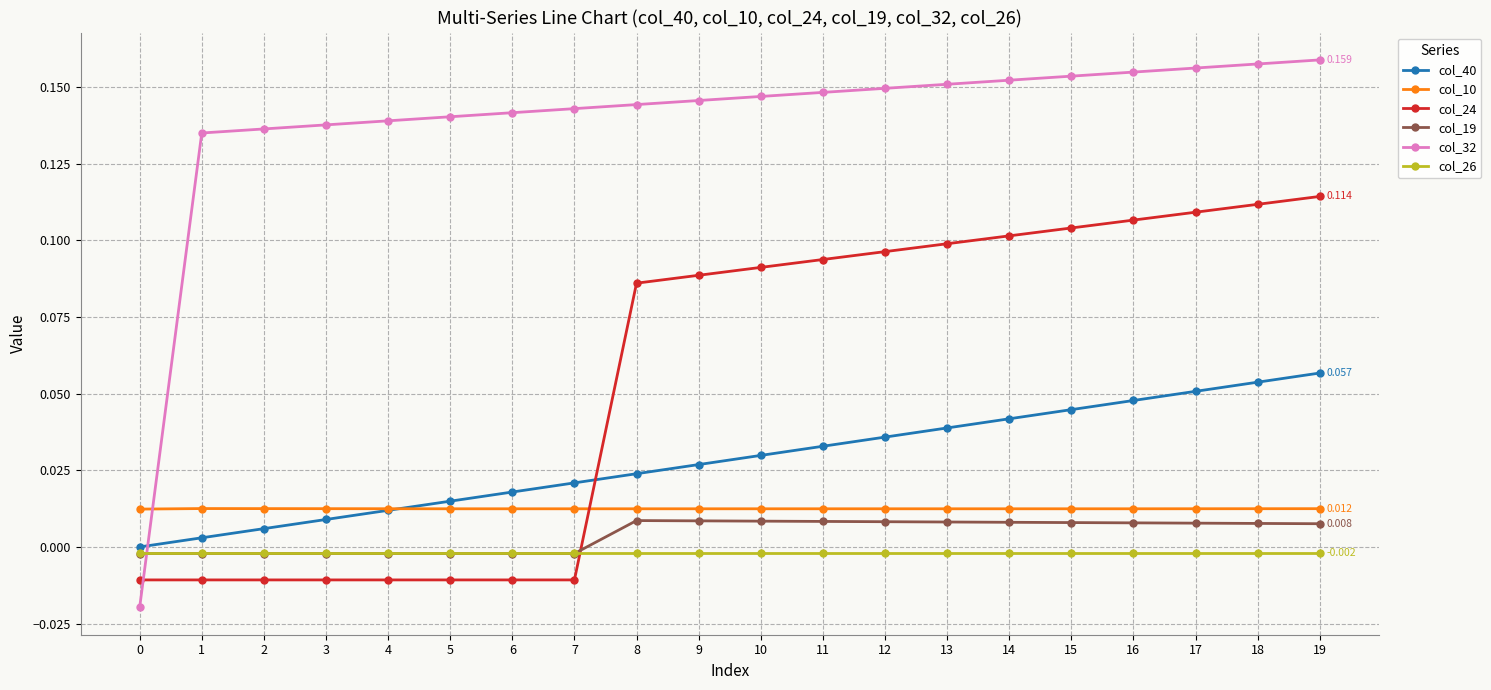

What is the total value across all series at 10?

0.3